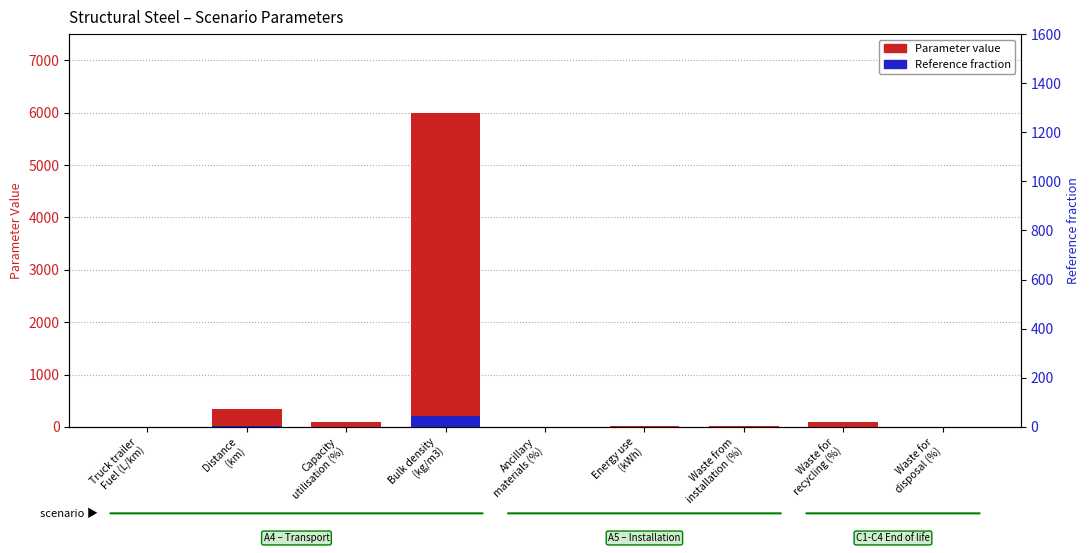

At which label is Parameter value closest to 3000?

Distance
(km)